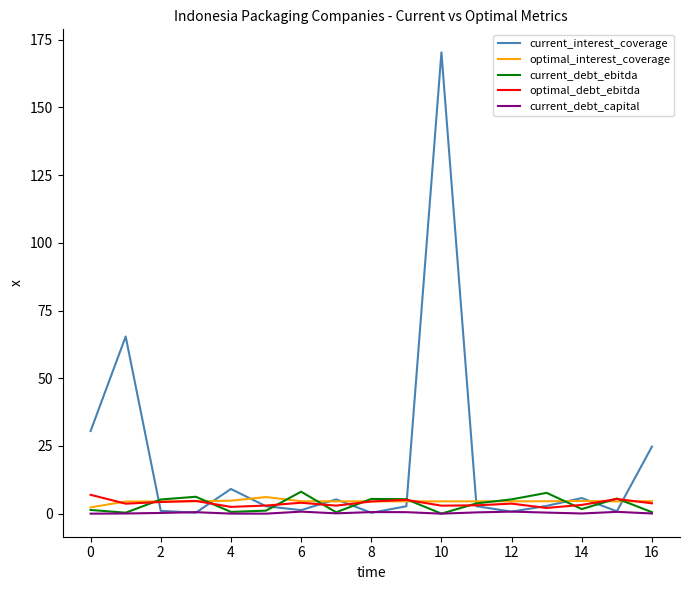

Which series has the largest total across all categories?

current_interest_coverage